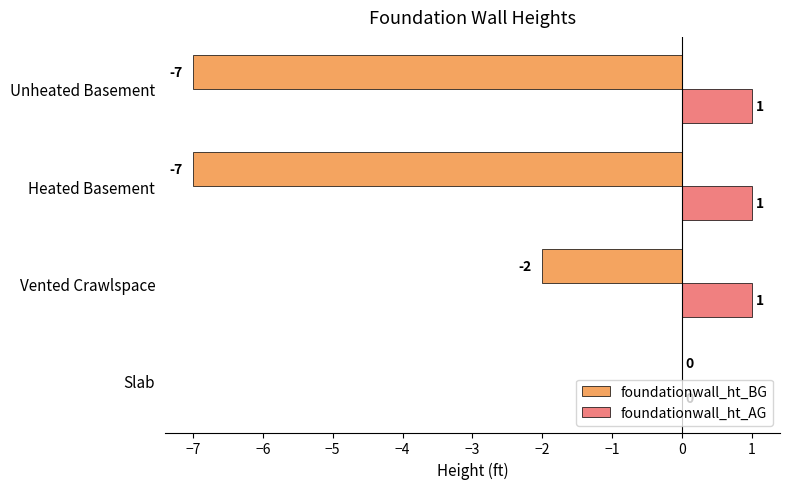

What is the sum of the foundationwall_ht_BG values at Slab and Heated Basement?

-7